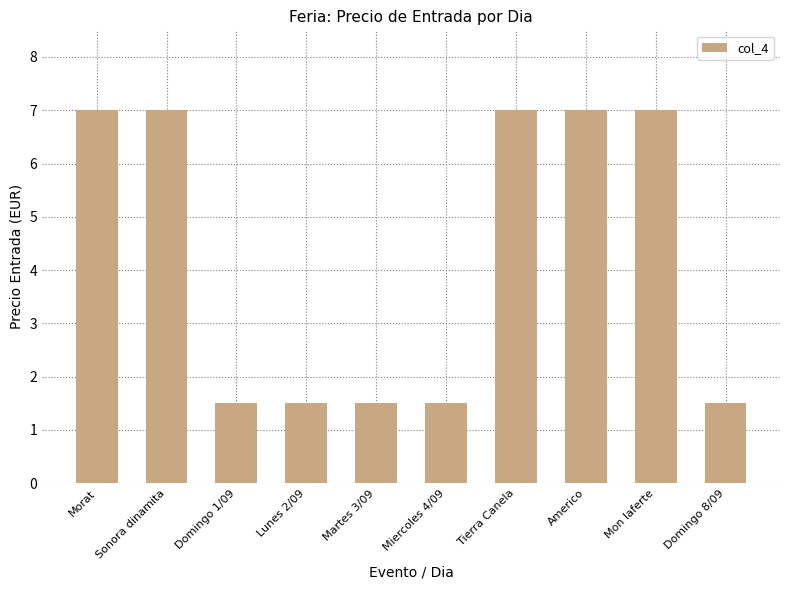

What is the difference between the second highest and minimum values?

5.5